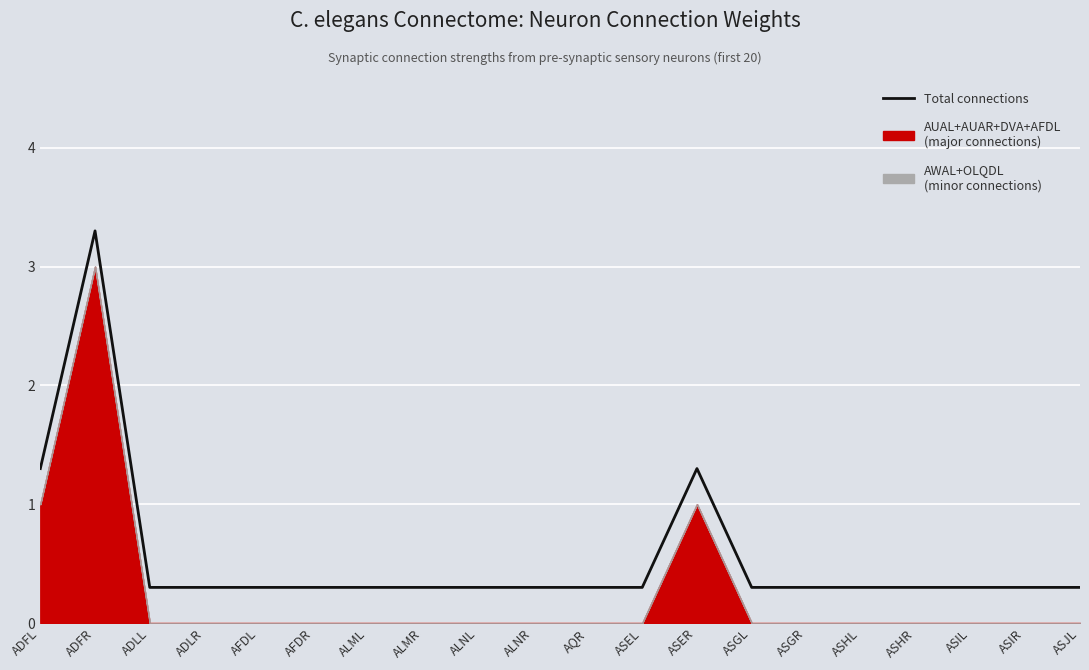

Reading left to right, list all the values displayed in this chart.

1.3	3.3	0.3	0.3	0.3	0.3	0.3	0.3	0.3	0.3	0.3	0.3	1.3	0.3	0.3	0.3	0.3	0.3	0.3	0.3